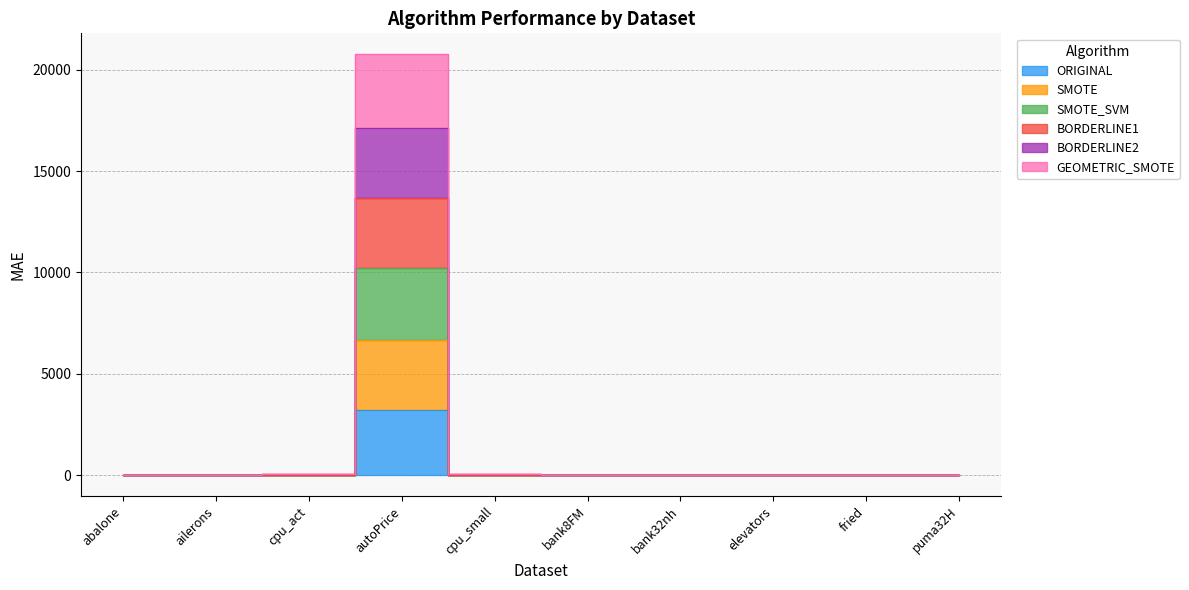

What is the label of the 9th point from the right?

ailerons